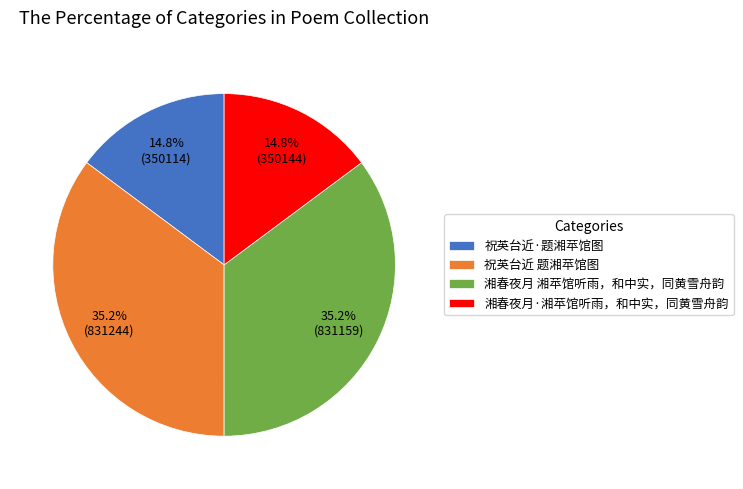

To the nearest percent, what percentage of the pie is 湘春夜月·湘苹馆听雨，和中实，同黄雪舟韵?

15%